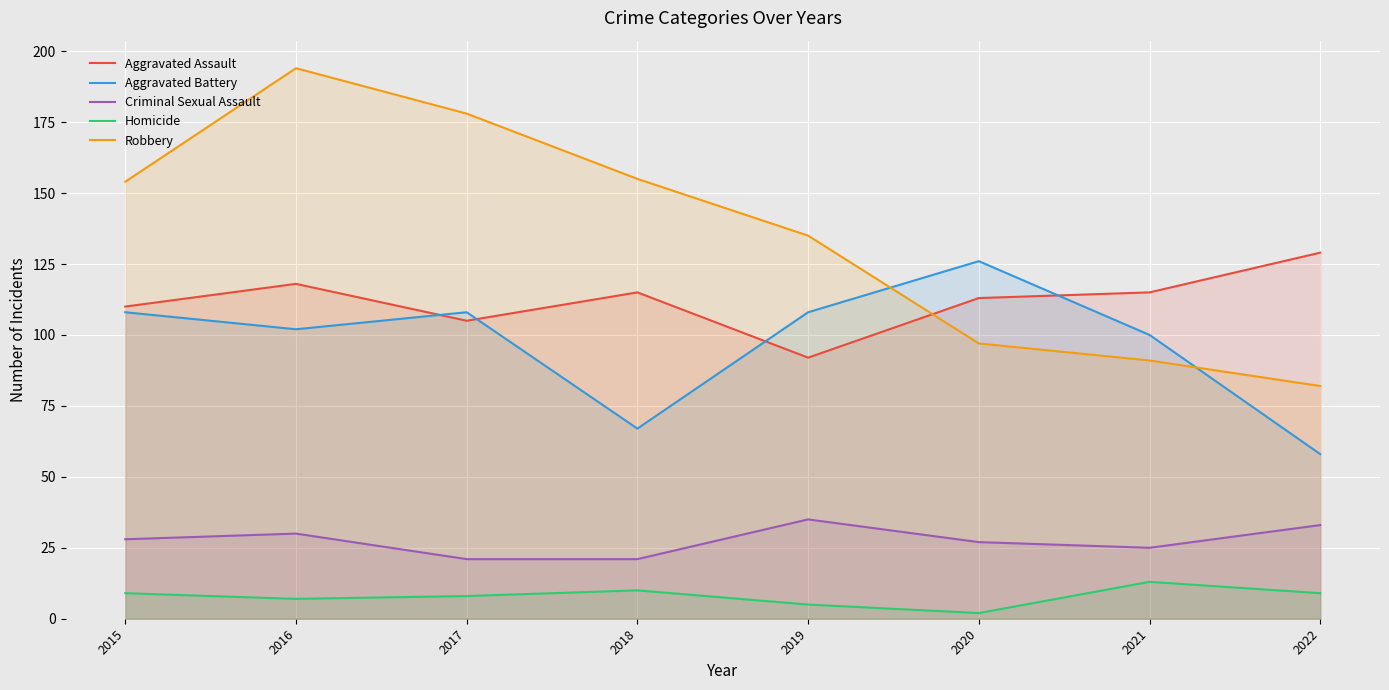

In Aggravated Assault, how many points are lower than both neighbors (excluding endpoints)?

2